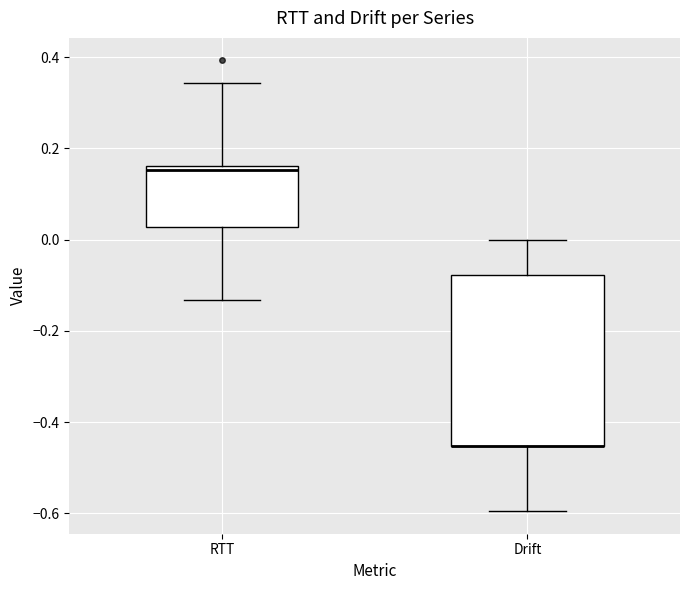

Reading left to right, transcribe this box plot: for each box, give where its median line is, the range the box spans, and where its two whiskers end, as read against the y-axis. The values are not printed on the chart, so give them approximately, as read against the axis.

RTT: median 0.16 (just below the box's upper edge), box 0.02 to 0.16, whiskers -0.14 to 0.34
Drift: median -0.46 (drawn on the box's lower edge), box -0.46 to -0.08, whiskers -0.60 to 0.00